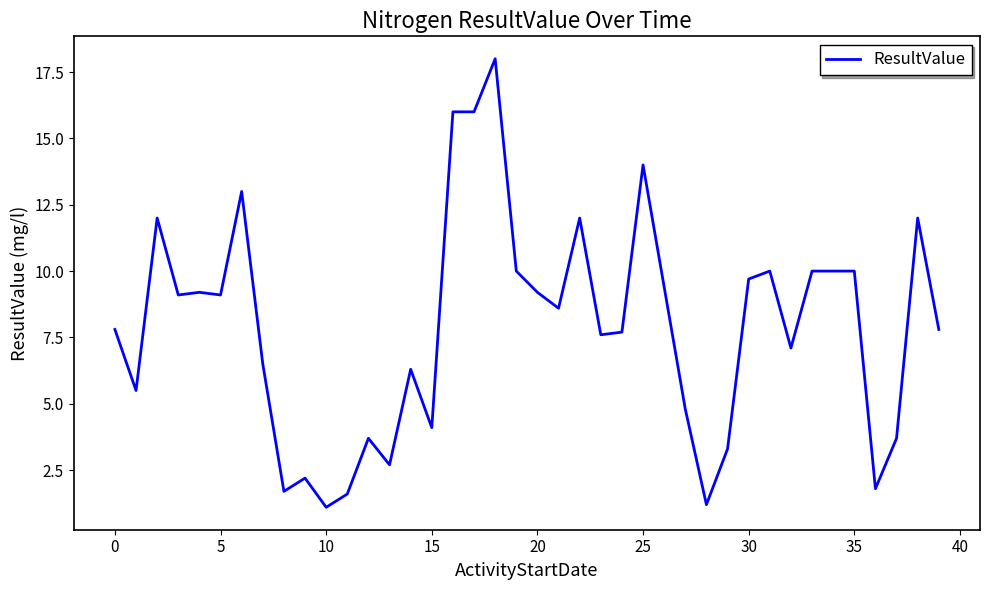

What is the maximum value shown in the chart?

18.0